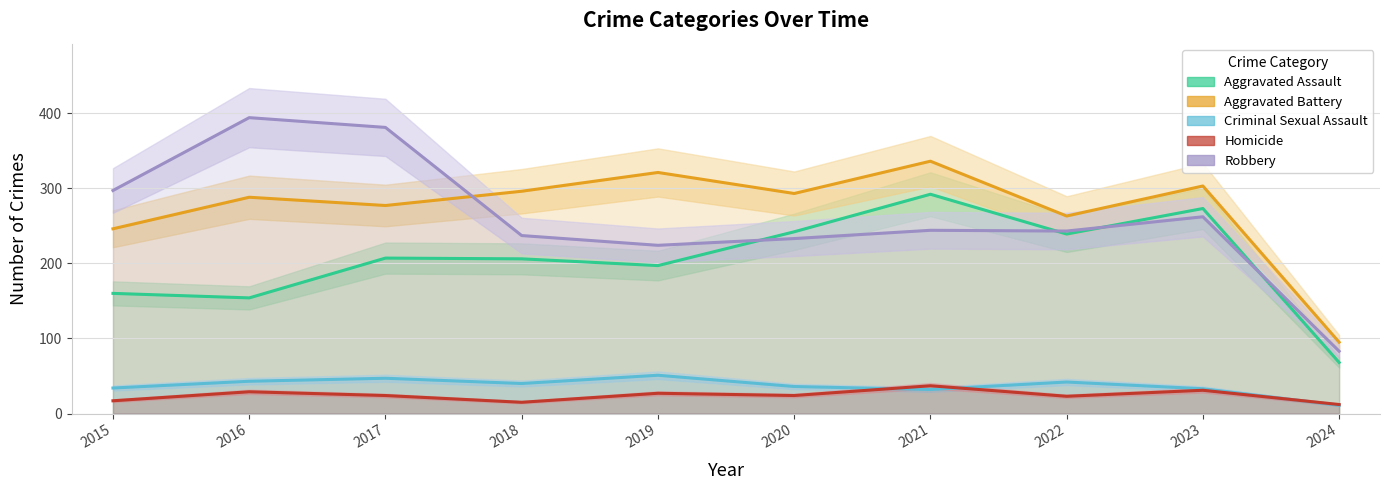

Between which two adjacent categories do Aggravated Assault and Robbery first intersect?

2019 and 2020